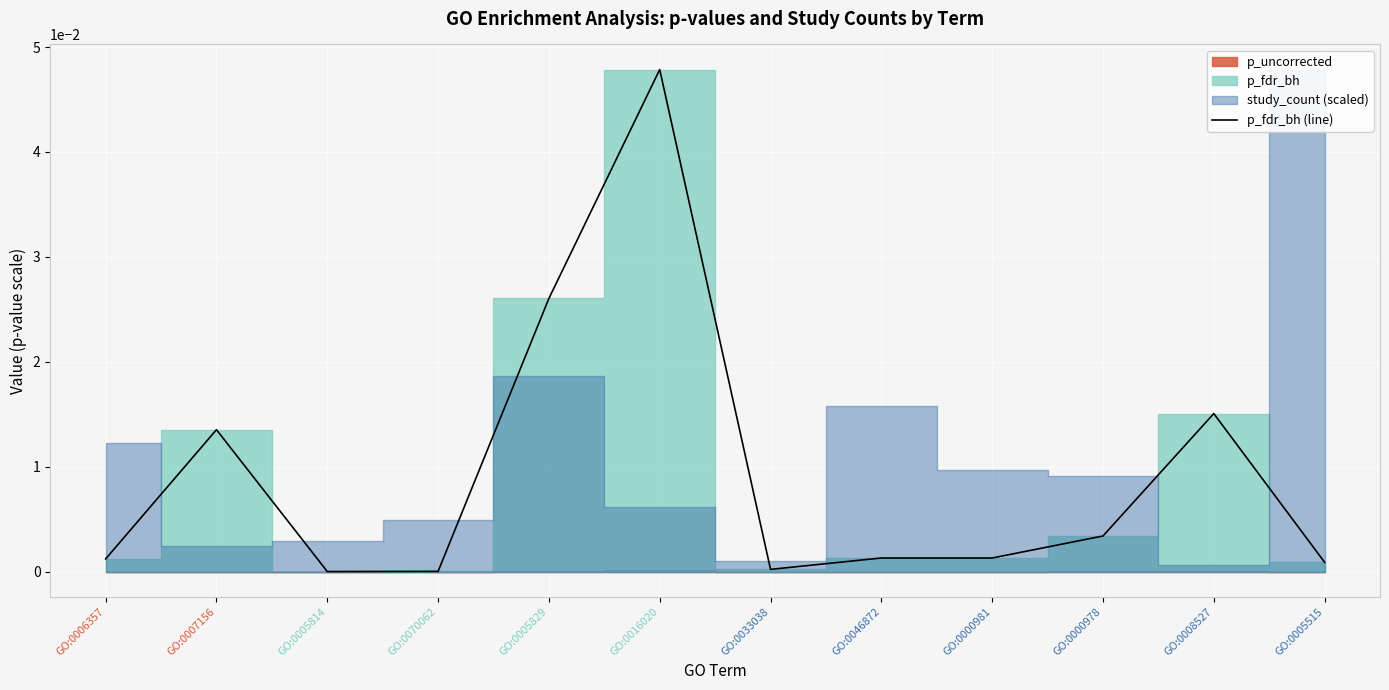

Rank the categories by value from lowest to highest.

GO:0005814, GO:0070062, GO:0033038, GO:0005515, GO:0006357, GO:0046872, GO:0000981, GO:0000978, GO:0007156, GO:0008527, GO:0005829, GO:0016020